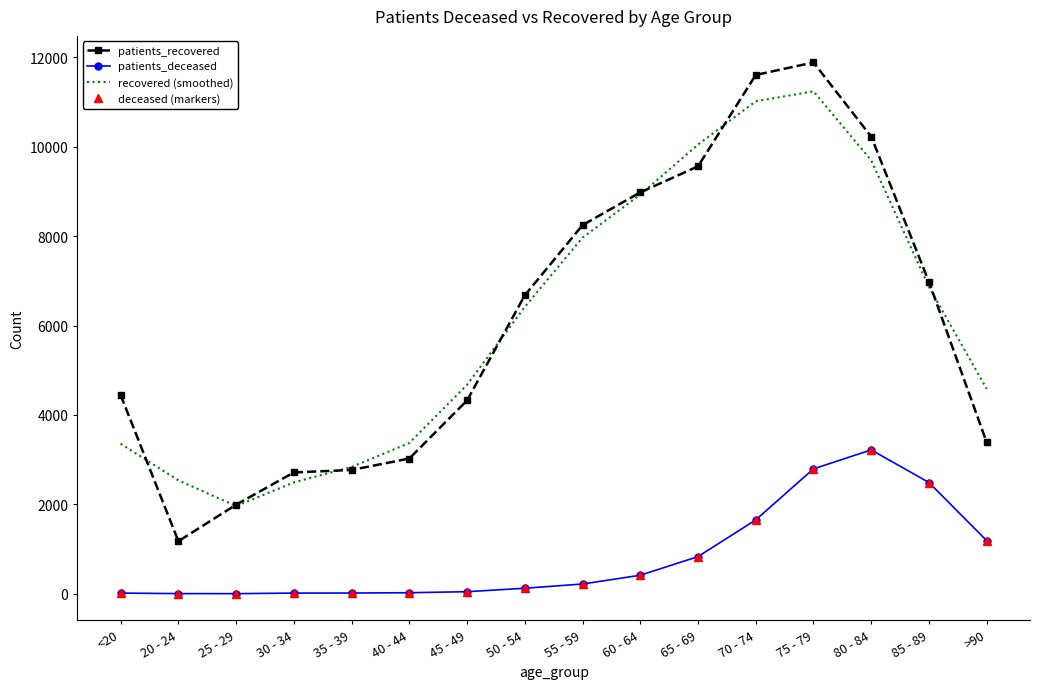

Reading left to right, transcribe all the data shown in this chart.

patients_recovered: <20=4446.0	20 - 24=1177.0	25 - 29=1993.0	30 - 34=2715.0	35 - 39=2770.0	40 - 44=3026.0	45 - 49=4325.0	50 - 54=6676.0	55 - 59=8247.0	60 - 64=8980.0	65 - 69=9562.0	70 - 74=11606.0	75 - 79=11886.0	80 - 84=10227.0	85 - 89=6976.0	>90=3387.0
patients_deceased: <20=16.0	20 - 24=4.0	25 - 29=3.0	30 - 34=16.0	35 - 39=17.0	40 - 44=24.0	45 - 49=47.0	50 - 54=124.0	55 - 59=219.0	60 - 64=415.0	65 - 69=832.0	70 - 74=1653.0	75 - 79=2795.0	80 - 84=3219.0	85 - 89=2489.0	>90=1189.0
recovered (smoothed): <20=3356.3	20 - 24=2538.7	25 - 29=1961.7	30 - 34=2492.7	35 - 39=2837.0	40 - 44=3373.7	45 - 49=4675.7	50 - 54=6416.0	55 - 59=7967.7	60 - 64=8929.7	65 - 69=10049.3	70 - 74=11018.0	75 - 79=11239.7	80 - 84=9696.3	85 - 89=6863.3	>90=4583.3
deceased (markers): <20=16.0	20 - 24=4.0	25 - 29=3.0	30 - 34=16.0	35 - 39=17.0	40 - 44=24.0	45 - 49=47.0	50 - 54=124.0	55 - 59=219.0	60 - 64=415.0	65 - 69=832.0	70 - 74=1653.0	75 - 79=2795.0	80 - 84=3219.0	85 - 89=2489.0	>90=1189.0